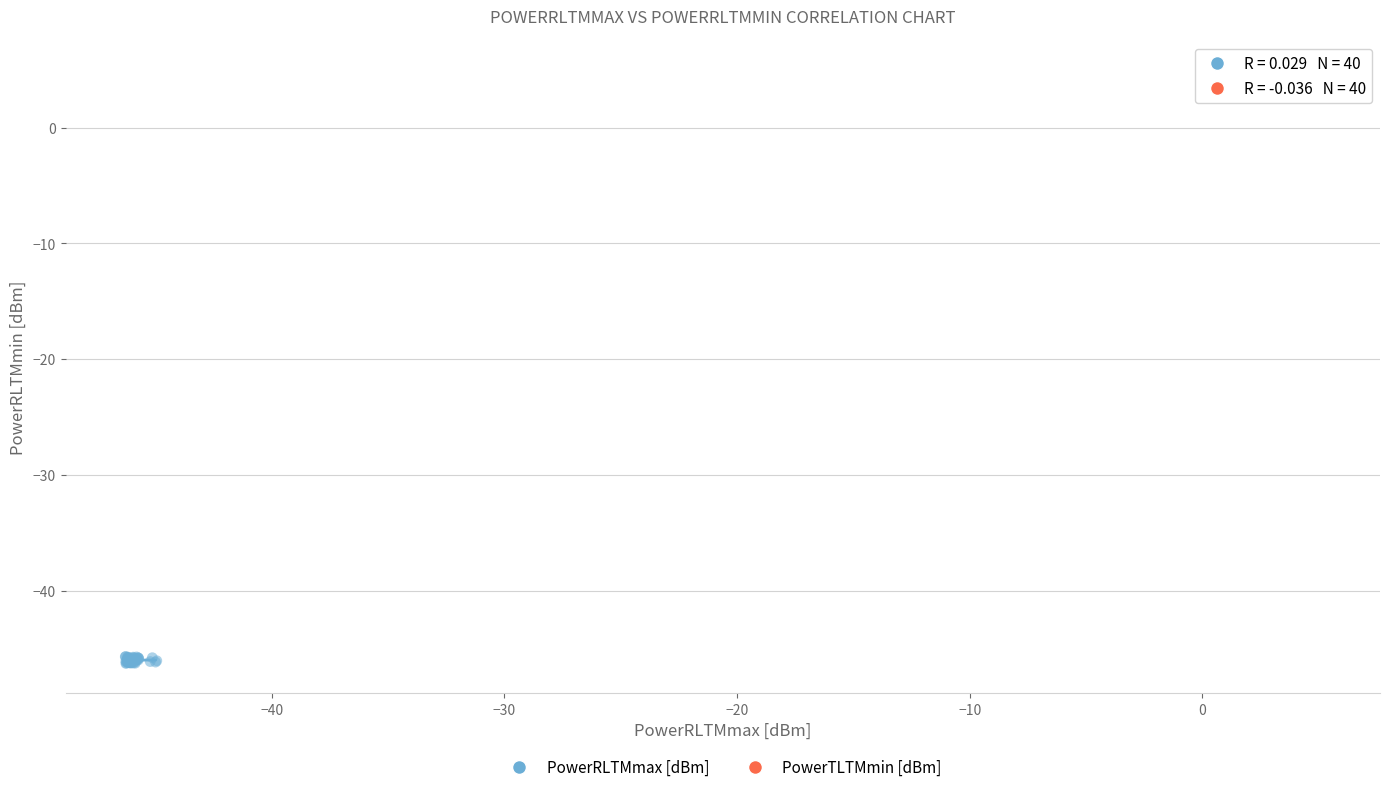

Which series contains the highest Y value?

PowerTLTMmin [dBm]